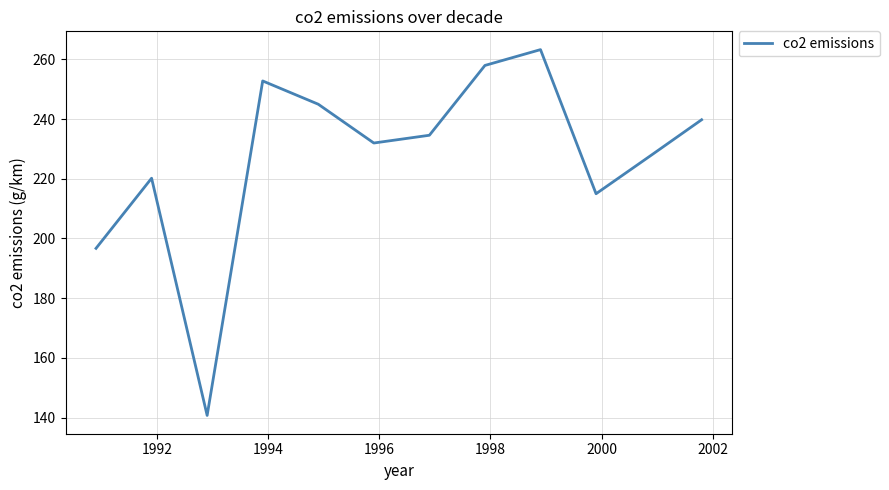

What is the maximum value shown in the chart?

263.3